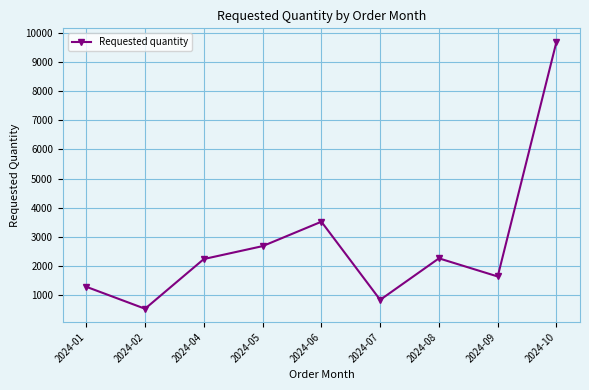

How many values are below 2232?

4